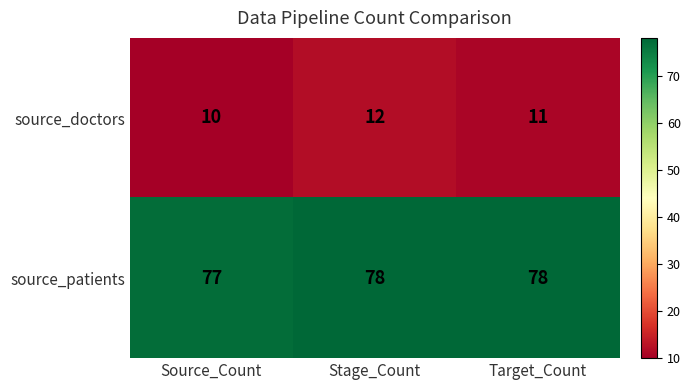

What is the minimum value for source_doctors?

10